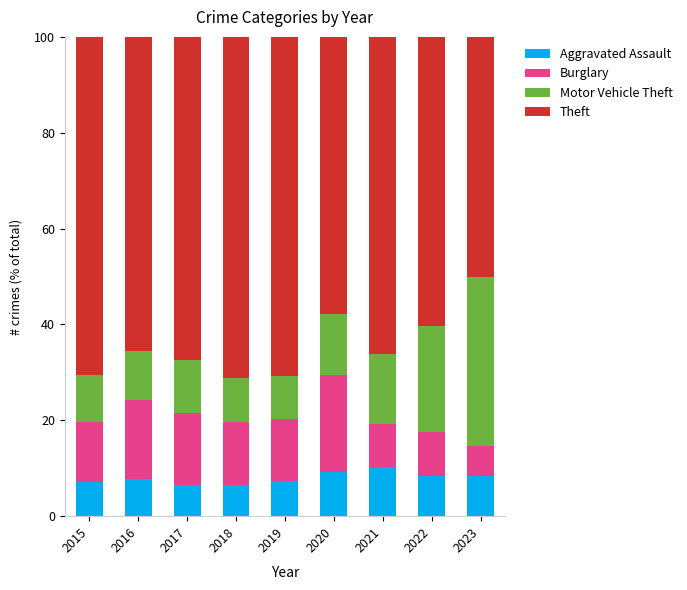

True or false: Aggravated Assault has a value of 11.7 at 2016.

False